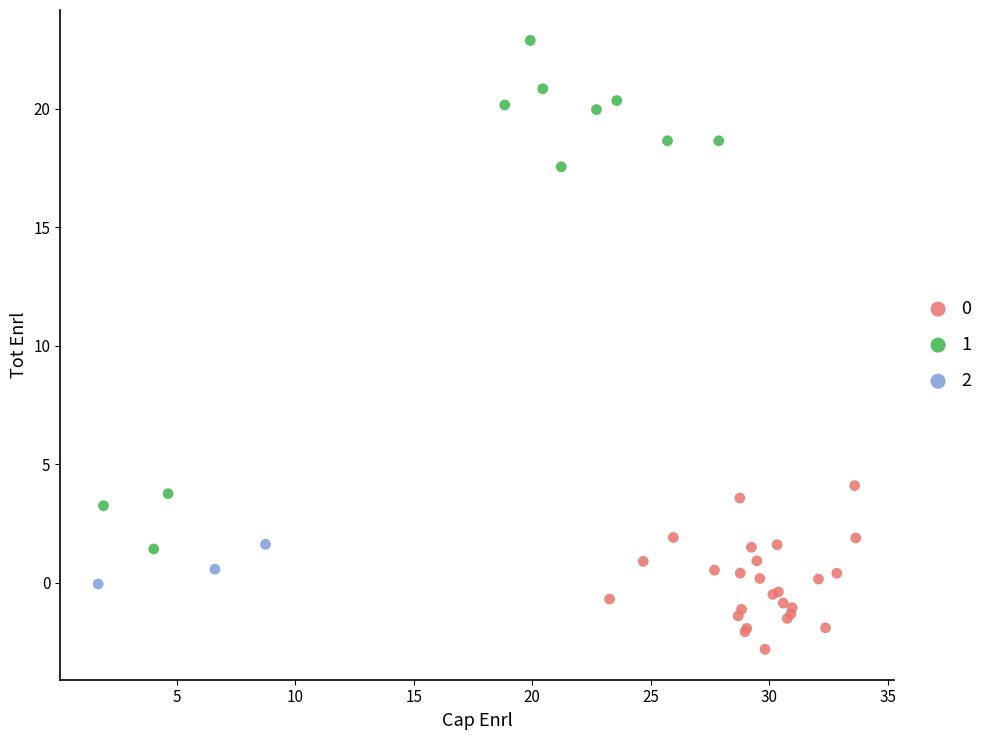

Which series has the largest Y range (max minus min)?

1